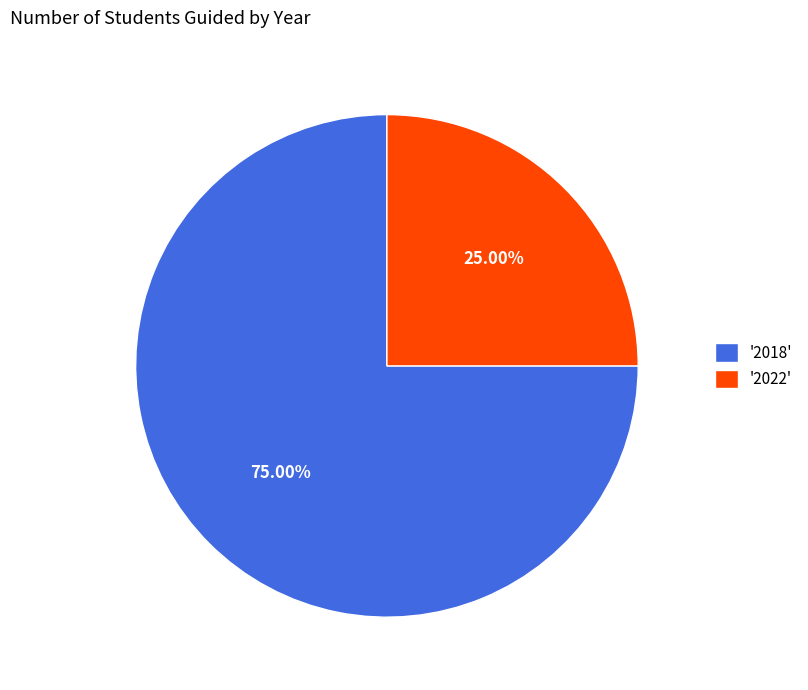

Do '2018' and '2022' together represent more than half of the pie?

Yes